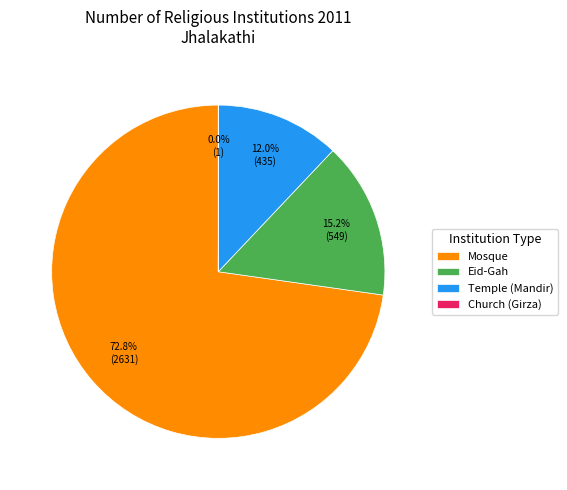

Which slice represents more than half of the pie?

Mosque